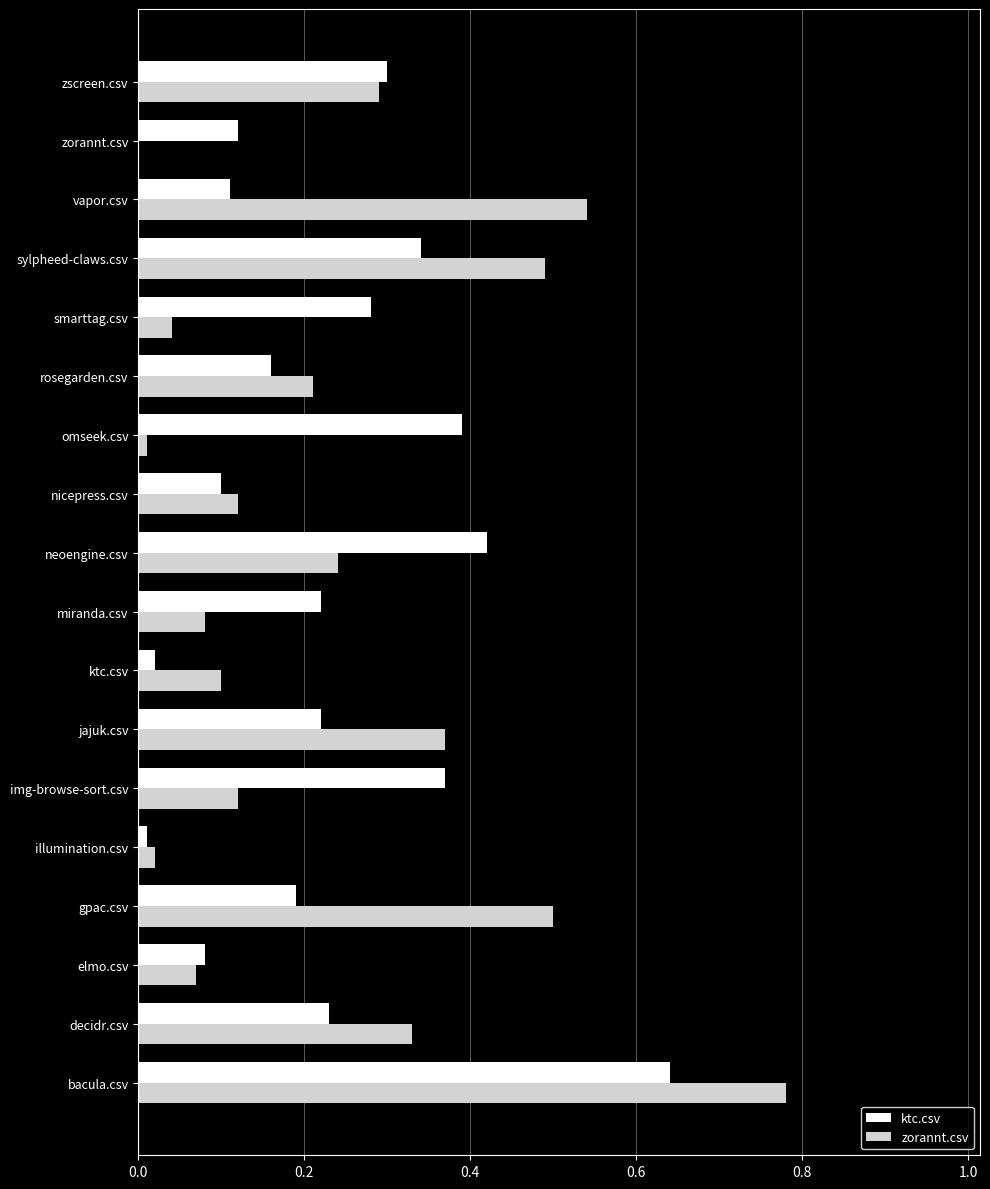

What are all the series names shown in the legend?

ktc.csv, zorannt.csv